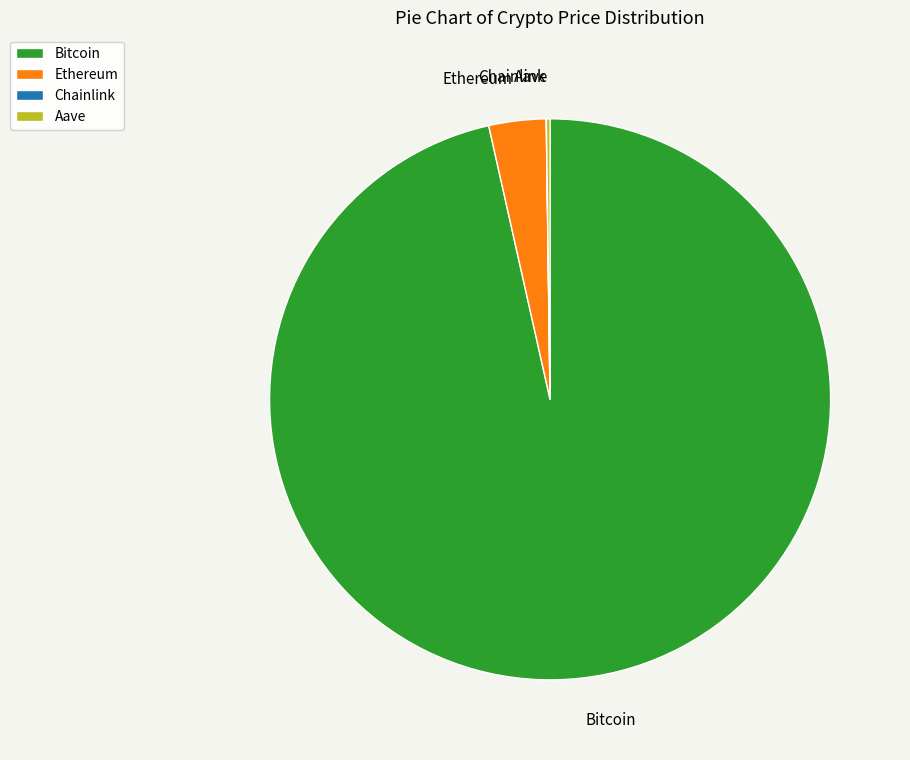

What is the largest slice in the pie chart?

Bitcoin